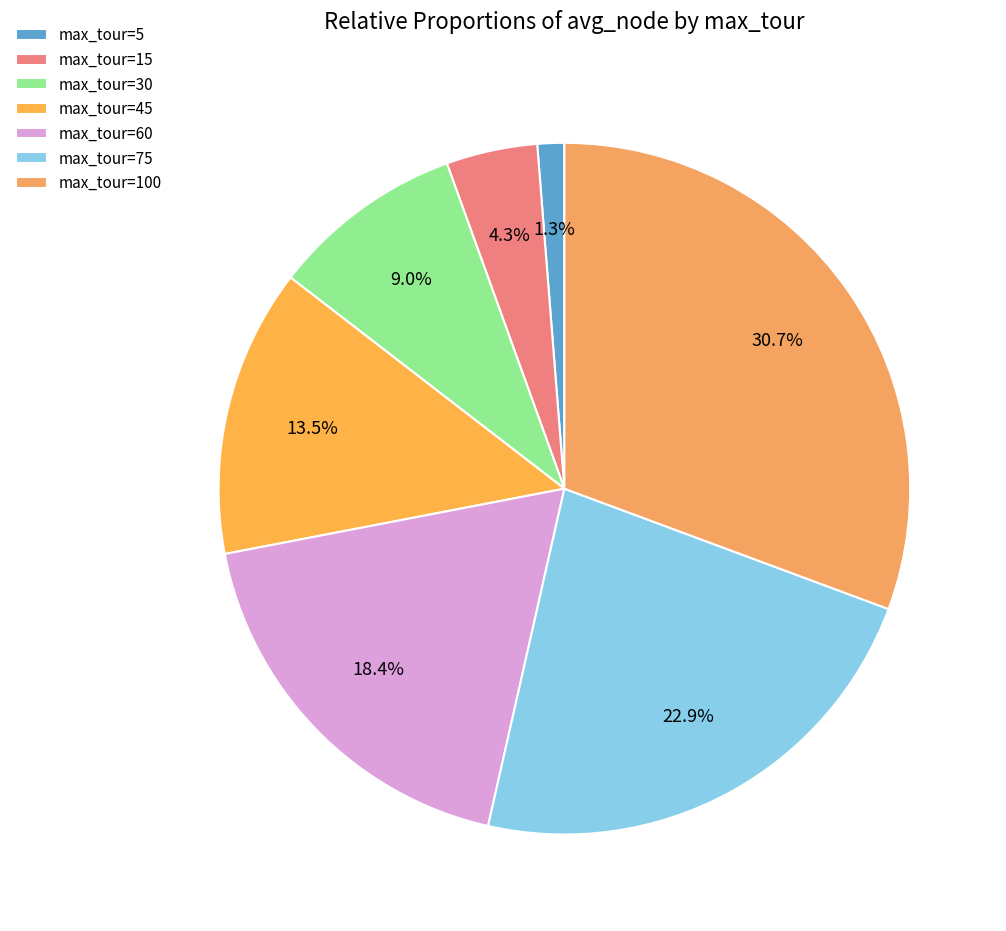

How many slices are in this pie chart?

7